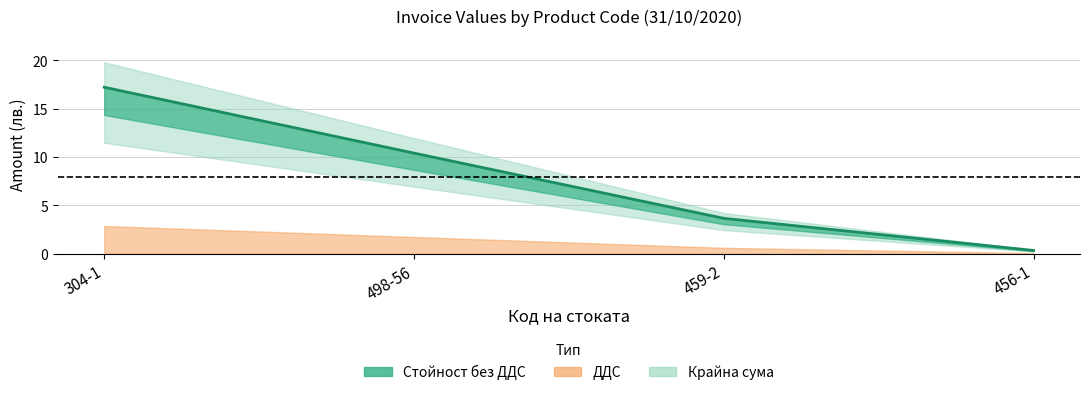

What are all the series names shown in the legend?

Стойност без ДДС, ДДС, Крайна сума